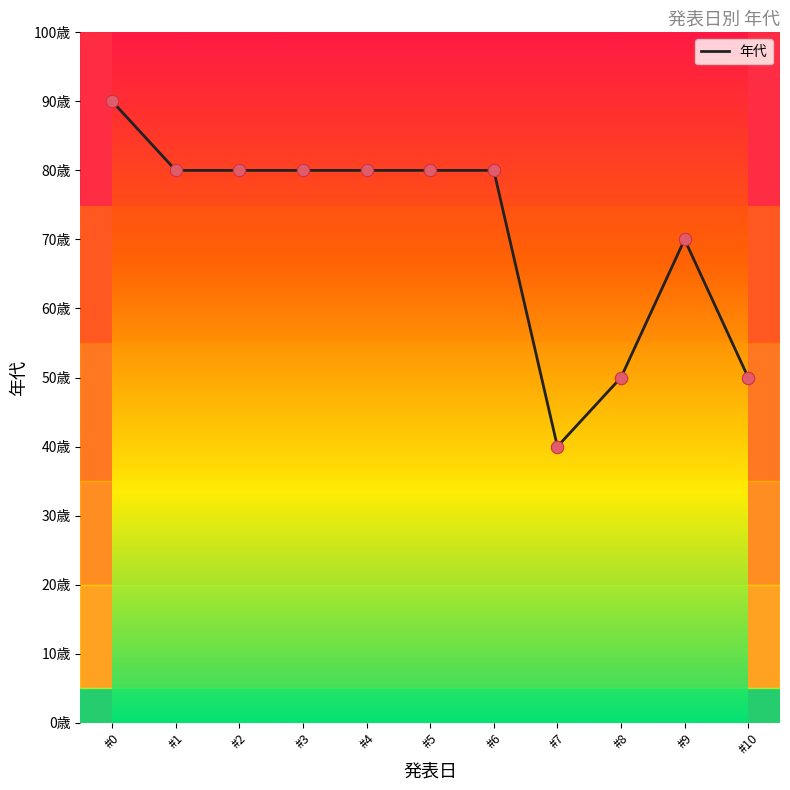

What is the ratio of the value at #10 to the value at #6?

0.6